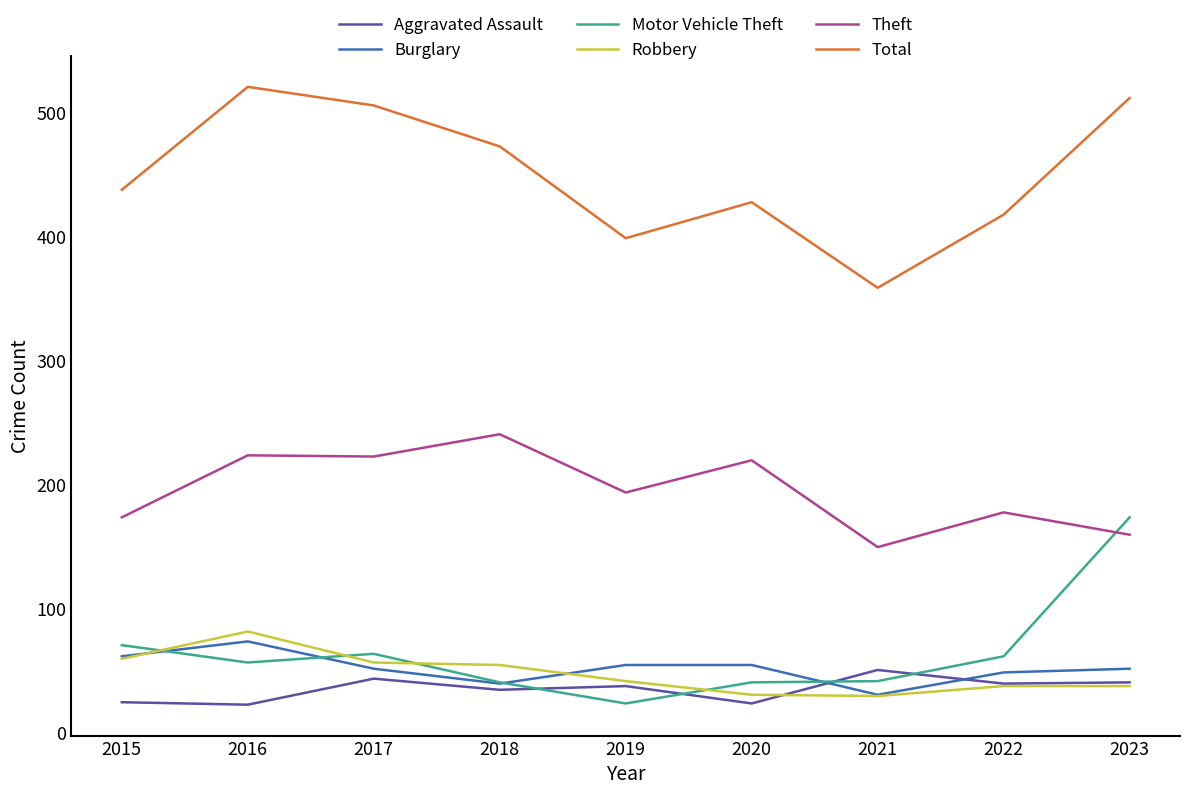

Which series has the largest total across all categories?

Total